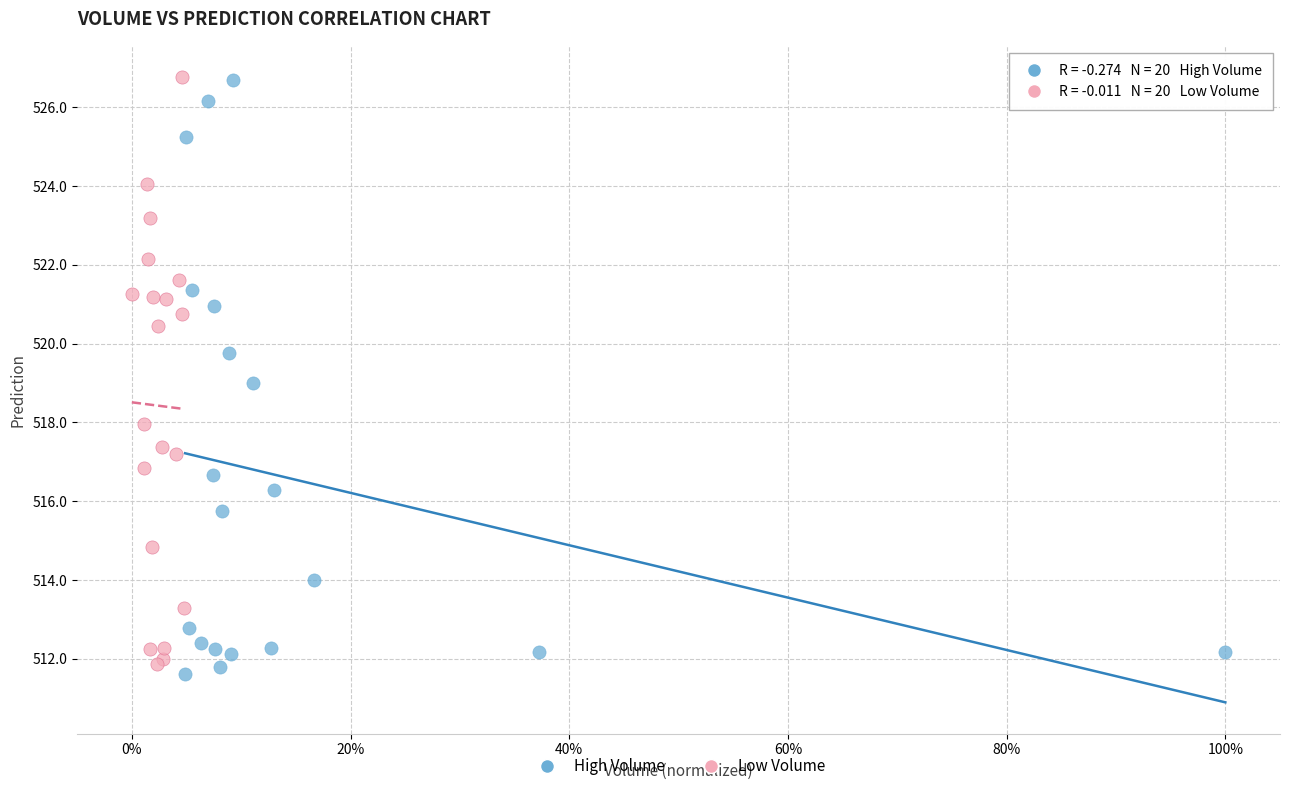

Which series has the widest spread of Y values?

High Volume